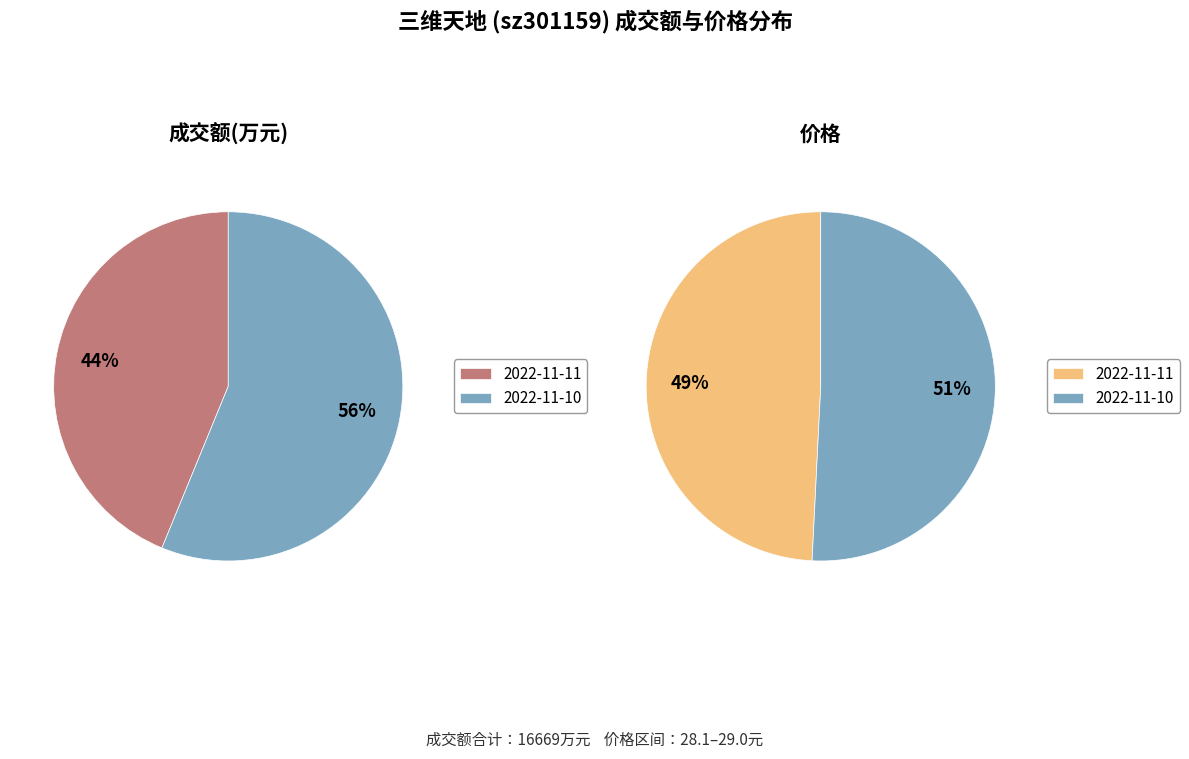

Count the number of slices in the pie.

2